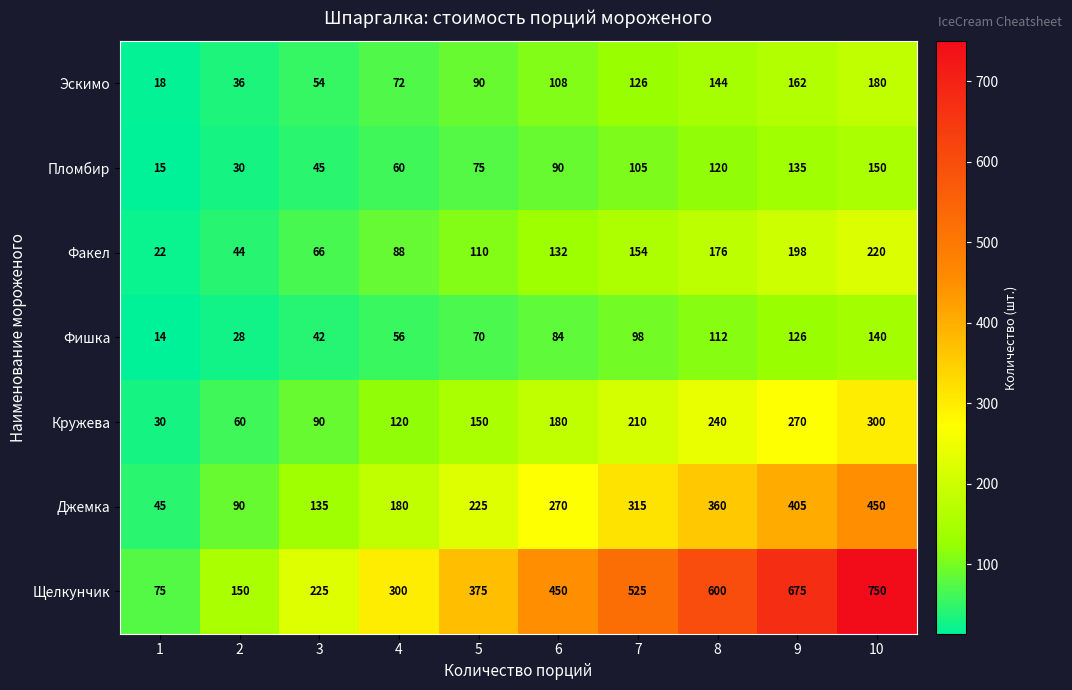

What is the average value of the Эскимо series?

99